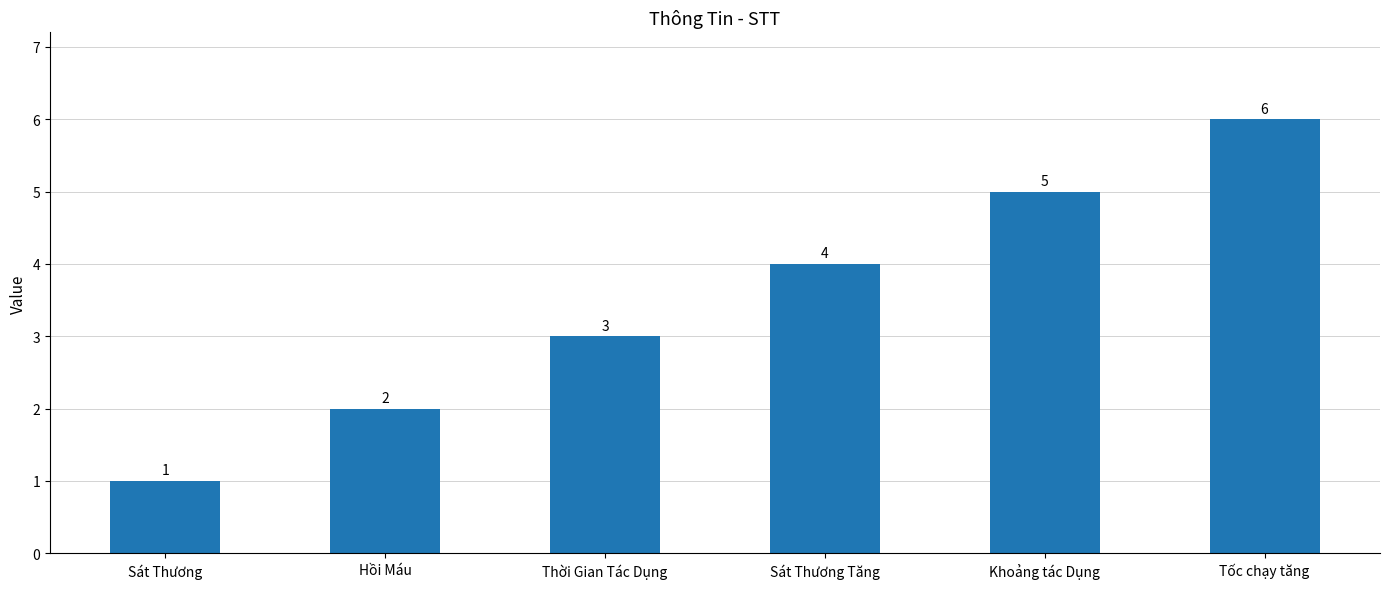

True or false: the data shows 3 at Thời Gian Tác Dụng.

True